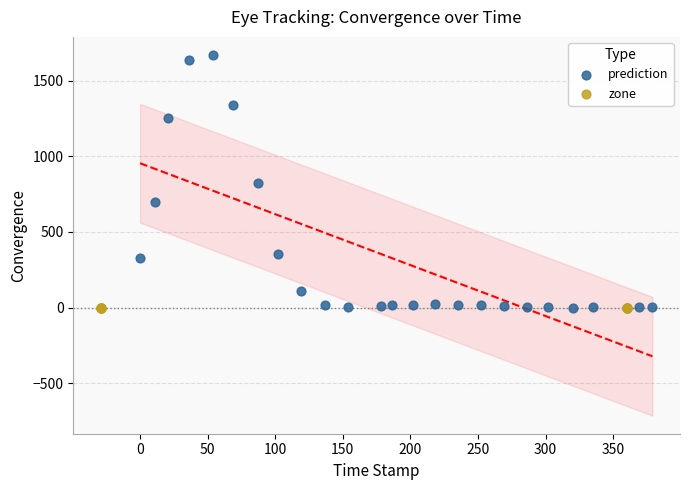

Which series contains the highest Y value?

prediction